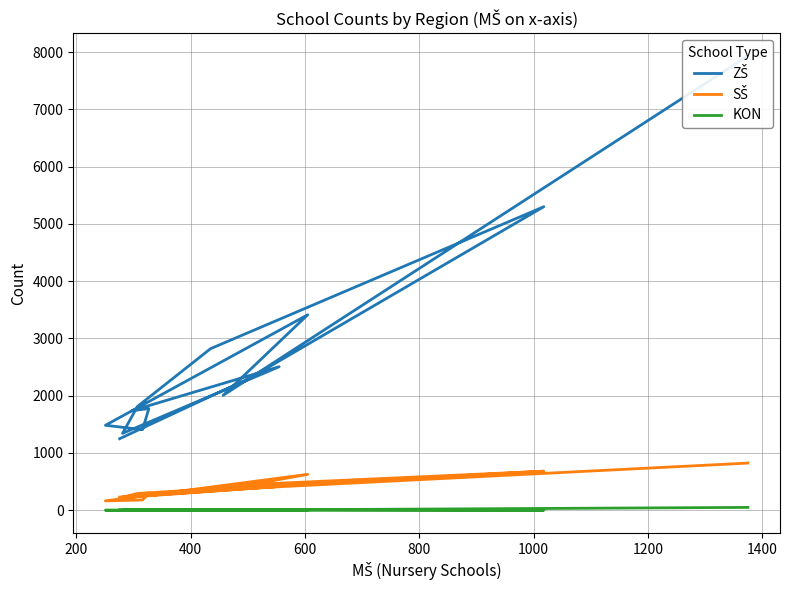

Which series has the widest spread of values?

ZŠ